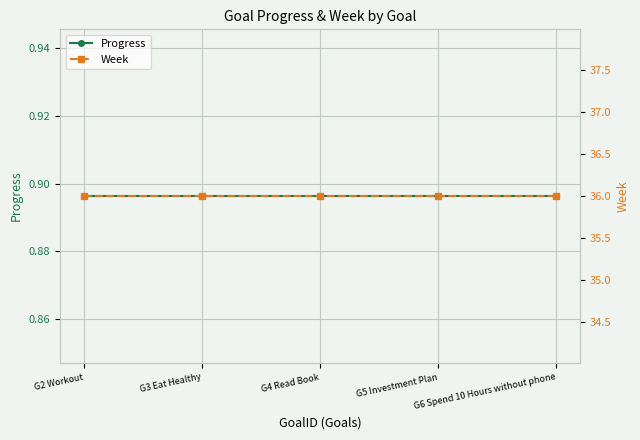

Reading left to right, what are all the values shown in this chart?

Progress: G2 Workout=0.9	G3 Eat Healthy=0.9	G4 Read Book=0.9	G5 Investment Plan=0.9	G6 Spend 10 Hours without phone=0.9
Week: G2 Workout=36.0	G3 Eat Healthy=36.0	G4 Read Book=36.0	G5 Investment Plan=36.0	G6 Spend 10 Hours without phone=36.0